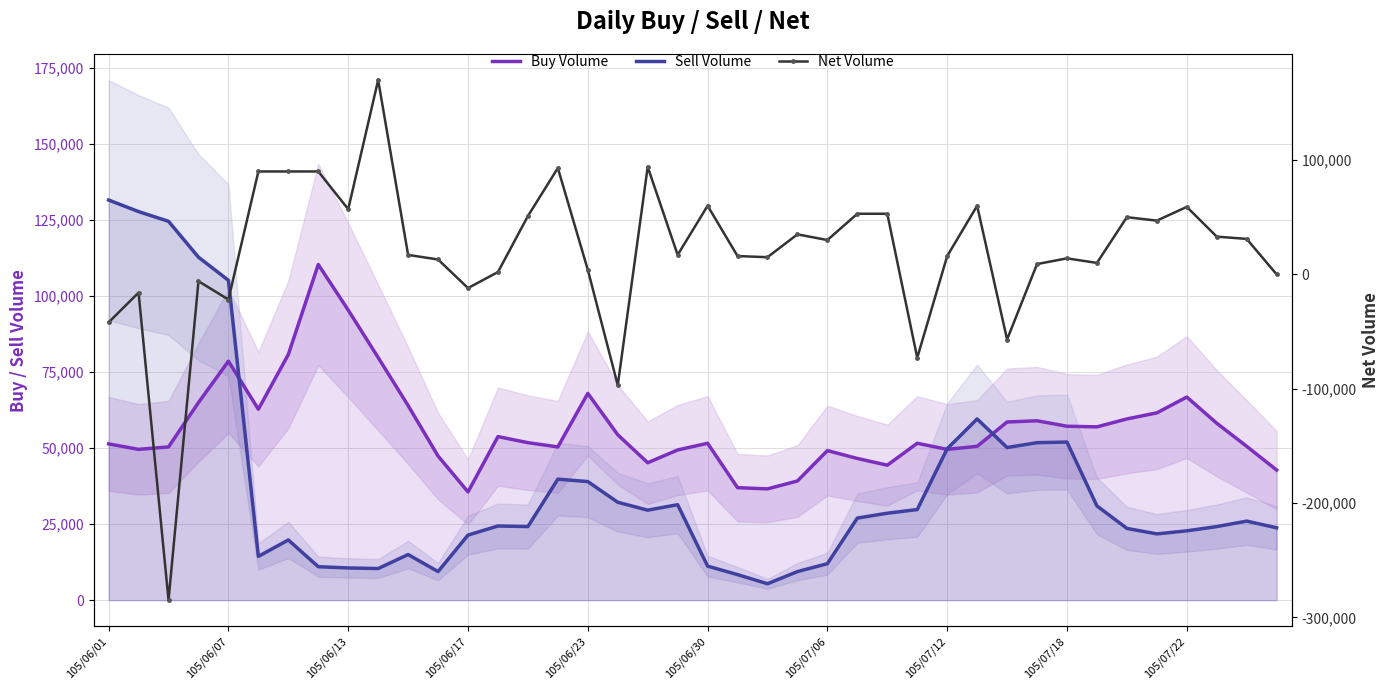

Is the value of Net Volume at 17 greater than the value of Buy Volume at 105/06/01?

No